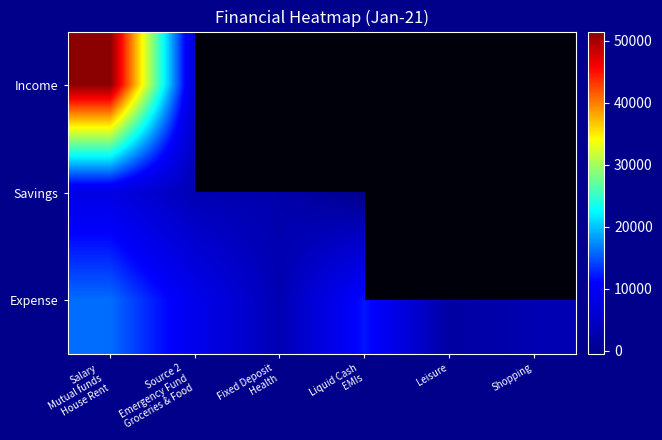

What is the difference between the maximum and minimum values in the Income series?

45500.0